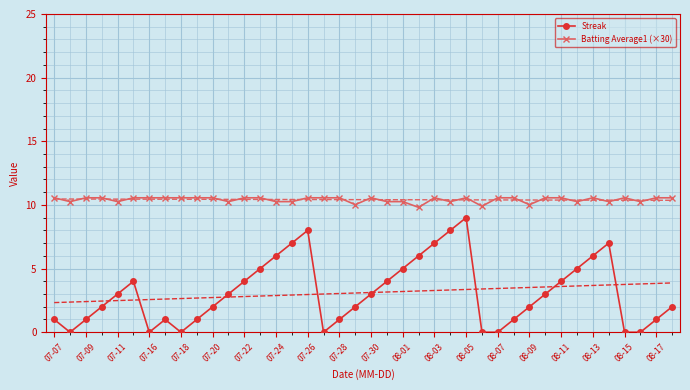

How many Streak values are between 1 and 5?

23